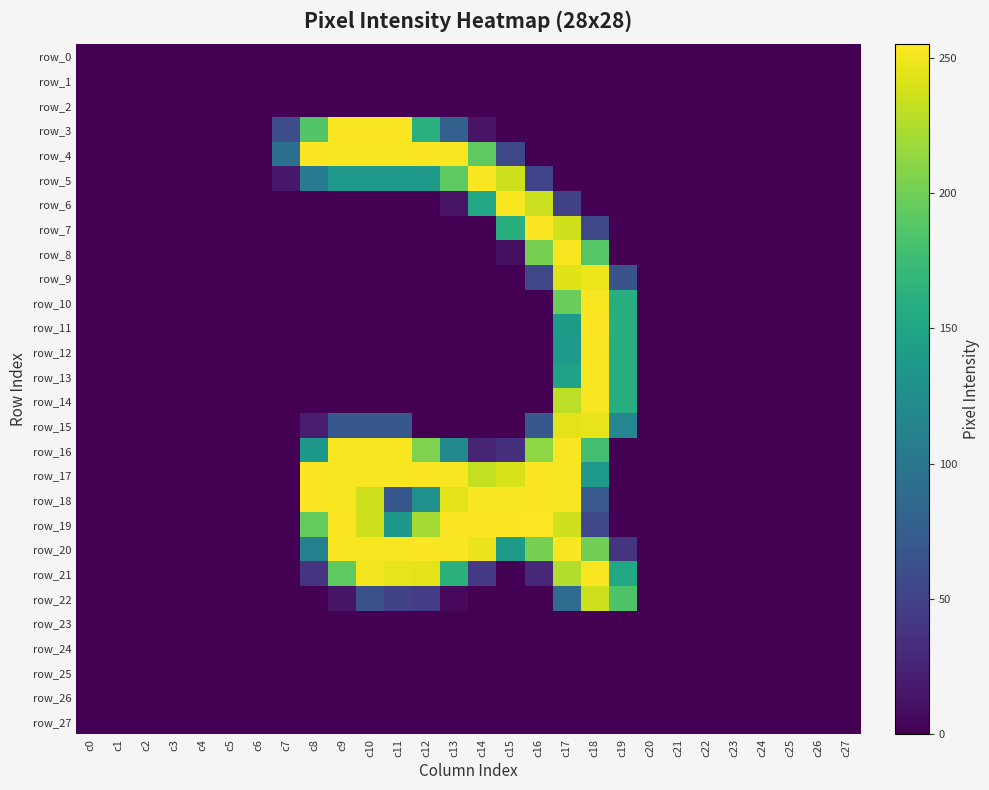

The value of row_19 at c13 is 109. True or false?

False